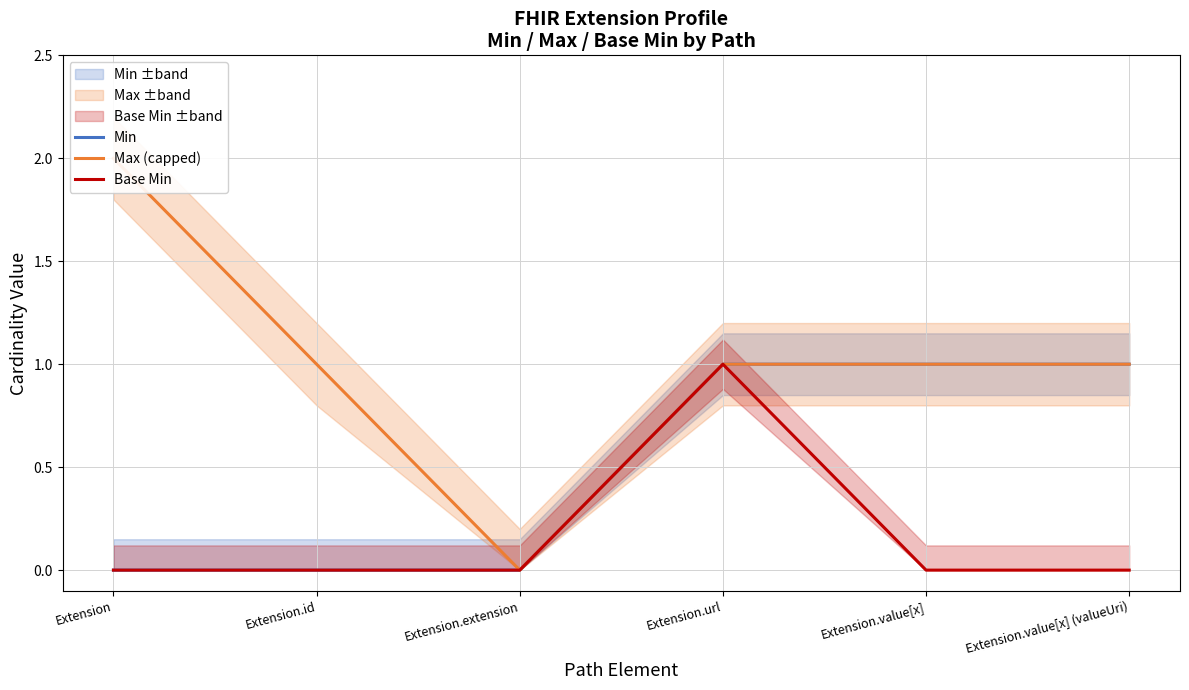

True or false: Min and Base Min intersect in this chart.

False